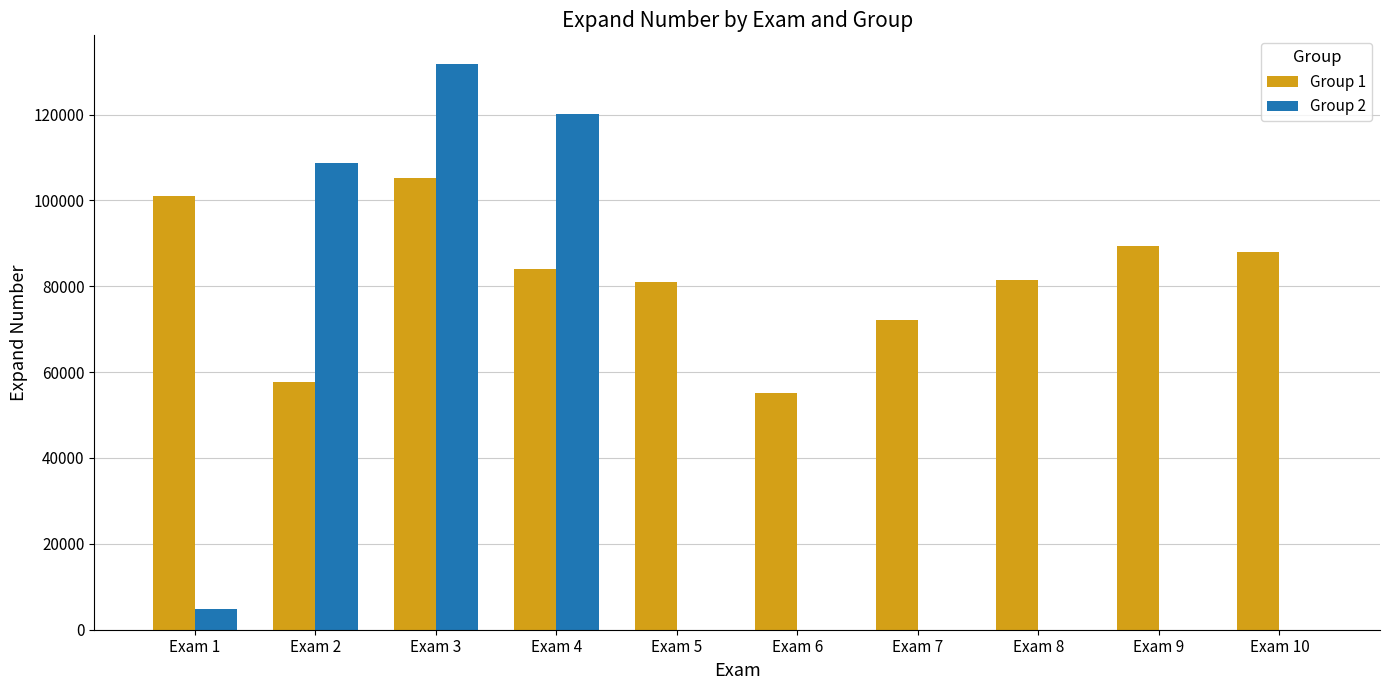

What is the spread (max minus min) of values at Exam 6?

55056